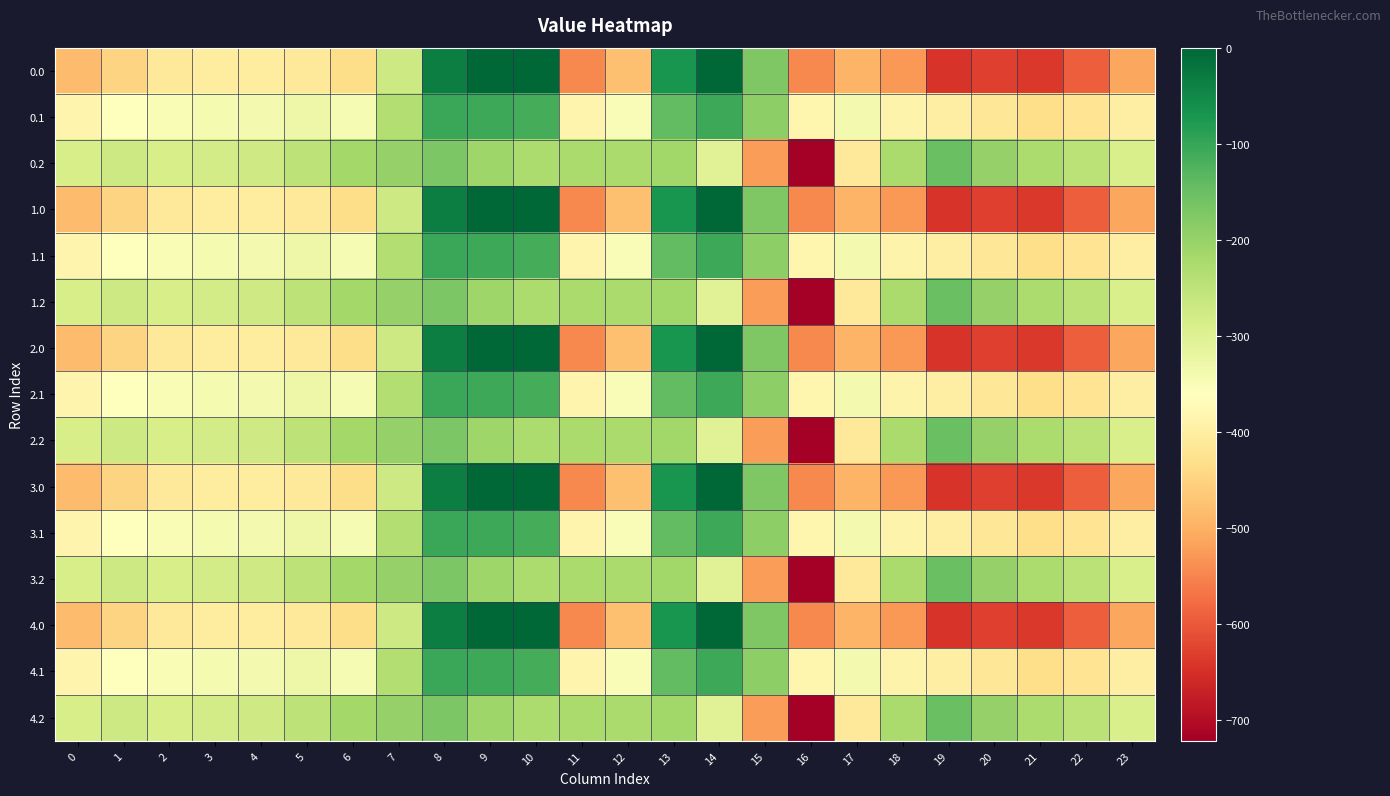

Reading left to right, transcribe all the data shown in this chart.

0.0: 0=-482.0	1=-449.5	2=-410.3	3=-404.4	4=-404.9	5=-410.8	6=-435.0	7=-270.7	8=-35.0	9=0.0	10=0.0	11=-544.3	12=-477.2	13=-70.2	14=-0.3	15=-172.8	16=-545.4	17=-493.8	18=-529.6	19=-644.5	20=-629.9	21=-638.4	22=-592.3	23=-511.3
0.1: 0=-384.6	1=-361.1	2=-347.9	3=-342.7	4=-339.6	5=-329.5	6=-345.2	7=-234.9	8=-102.3	9=-104.8	10=-114.0	11=-384.7	12=-350.8	13=-141.2	14=-105.5	15=-190.4	16=-380.5	17=-340.1	18=-388.5	19=-399.7	20=-414.5	21=-432.4	22=-419.9	23=-399.4
0.2: 0=-287.1	1=-272.7	2=-285.5	3=-281.0	4=-274.4	5=-248.1	6=-216.4	7=-199.0	8=-169.5	9=-209.6	10=-228.0	11=-225.2	12=-224.3	13=-212.2	14=-301.9	15=-522.2	16=-721.2	17=-409.5	18=-223.1	19=-151.1	20=-199.2	21=-226.4	22=-247.4	23=-287.5
1.0: 0=-482.0	1=-449.5	2=-410.3	3=-404.4	4=-404.9	5=-410.8	6=-435.0	7=-270.7	8=-35.0	9=0.0	10=0.0	11=-544.3	12=-477.2	13=-70.2	14=-0.3	15=-172.8	16=-545.4	17=-493.8	18=-529.6	19=-644.5	20=-629.9	21=-638.4	22=-592.3	23=-511.3
1.1: 0=-384.6	1=-361.1	2=-347.9	3=-342.7	4=-339.6	5=-329.5	6=-345.2	7=-234.9	8=-102.3	9=-104.8	10=-114.0	11=-384.7	12=-350.8	13=-141.2	14=-105.5	15=-190.4	16=-380.5	17=-340.1	18=-388.5	19=-399.7	20=-414.5	21=-432.4	22=-419.9	23=-399.4
1.2: 0=-287.1	1=-272.7	2=-285.5	3=-281.0	4=-274.4	5=-248.1	6=-216.4	7=-199.0	8=-169.5	9=-209.6	10=-228.0	11=-225.2	12=-224.3	13=-212.2	14=-301.9	15=-522.2	16=-721.2	17=-409.5	18=-223.1	19=-151.1	20=-199.2	21=-226.4	22=-247.4	23=-287.5
2.0: 0=-482.0	1=-449.5	2=-410.3	3=-404.4	4=-404.9	5=-410.8	6=-435.0	7=-270.7	8=-35.0	9=0.0	10=0.0	11=-544.3	12=-477.2	13=-70.2	14=-0.3	15=-172.8	16=-545.4	17=-493.8	18=-529.6	19=-644.5	20=-629.9	21=-638.4	22=-592.3	23=-511.3
2.1: 0=-384.6	1=-361.1	2=-347.9	3=-342.7	4=-339.6	5=-329.5	6=-345.2	7=-234.9	8=-102.3	9=-104.8	10=-114.0	11=-384.7	12=-350.8	13=-141.2	14=-105.5	15=-190.4	16=-380.5	17=-340.1	18=-388.5	19=-399.7	20=-414.5	21=-432.4	22=-419.9	23=-399.4
2.2: 0=-287.1	1=-272.7	2=-285.5	3=-281.0	4=-274.4	5=-248.1	6=-216.4	7=-199.0	8=-169.5	9=-209.6	10=-228.0	11=-225.2	12=-224.3	13=-212.2	14=-301.9	15=-522.2	16=-721.2	17=-409.5	18=-223.1	19=-151.1	20=-199.2	21=-226.4	22=-247.4	23=-287.5
3.0: 0=-482.0	1=-449.5	2=-410.3	3=-404.4	4=-404.9	5=-410.8	6=-435.0	7=-270.7	8=-35.0	9=0.0	10=0.0	11=-544.3	12=-477.2	13=-70.2	14=-0.3	15=-172.8	16=-545.4	17=-493.8	18=-529.6	19=-644.5	20=-629.9	21=-638.4	22=-592.3	23=-511.3
3.1: 0=-384.6	1=-361.1	2=-347.9	3=-342.7	4=-339.6	5=-329.5	6=-345.2	7=-234.9	8=-102.3	9=-104.8	10=-114.0	11=-384.7	12=-350.8	13=-141.2	14=-105.5	15=-190.4	16=-380.5	17=-340.1	18=-388.5	19=-399.7	20=-414.5	21=-432.4	22=-419.9	23=-399.4
3.2: 0=-287.1	1=-272.7	2=-285.5	3=-281.0	4=-274.4	5=-248.1	6=-216.4	7=-199.0	8=-169.5	9=-209.6	10=-228.0	11=-225.2	12=-224.3	13=-212.2	14=-301.9	15=-522.2	16=-721.2	17=-409.5	18=-223.1	19=-151.1	20=-199.2	21=-226.4	22=-247.4	23=-287.5
4.0: 0=-482.0	1=-449.5	2=-410.3	3=-404.4	4=-404.9	5=-410.8	6=-435.0	7=-270.7	8=-35.0	9=0.0	10=0.0	11=-544.3	12=-477.2	13=-70.2	14=-0.3	15=-172.8	16=-545.4	17=-493.8	18=-529.6	19=-644.5	20=-629.9	21=-638.4	22=-592.3	23=-511.3
4.1: 0=-384.6	1=-361.1	2=-347.9	3=-342.7	4=-339.6	5=-329.5	6=-345.2	7=-234.9	8=-102.3	9=-104.8	10=-114.0	11=-384.7	12=-350.8	13=-141.2	14=-105.5	15=-190.4	16=-380.5	17=-340.1	18=-388.5	19=-399.7	20=-414.5	21=-432.4	22=-419.9	23=-399.4
4.2: 0=-287.1	1=-272.7	2=-285.5	3=-281.0	4=-274.4	5=-248.1	6=-216.4	7=-199.0	8=-169.5	9=-209.6	10=-228.0	11=-225.2	12=-224.3	13=-212.2	14=-301.9	15=-522.2	16=-721.2	17=-409.5	18=-223.1	19=-151.1	20=-199.2	21=-226.4	22=-247.4	23=-287.5